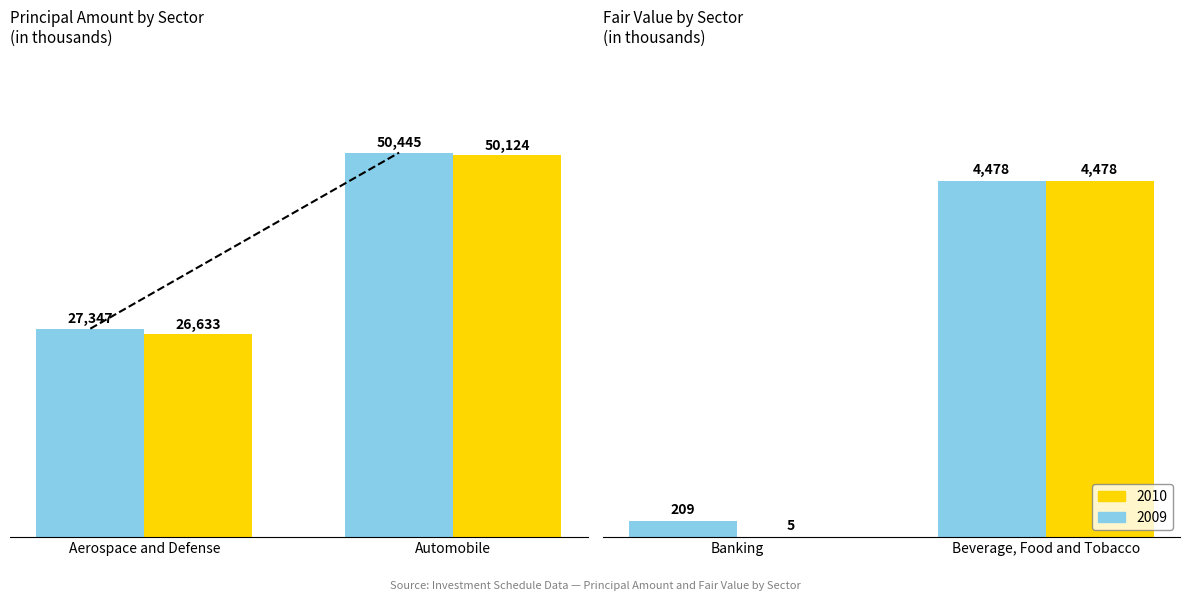

List the series in order of their peak value, lowest first.

2010, 2009